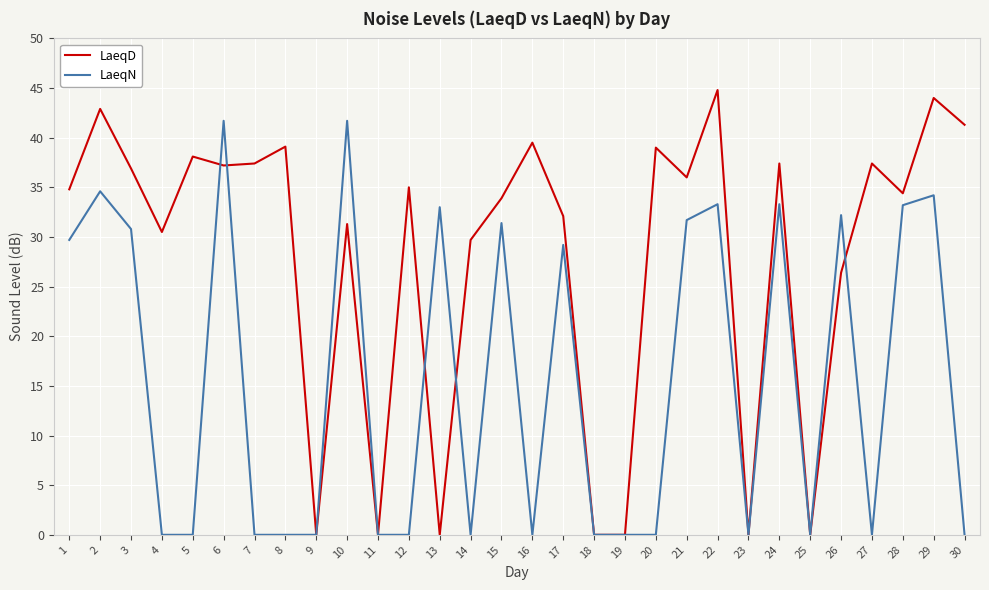

Which series has the largest range (max minus min)?

LaeqD